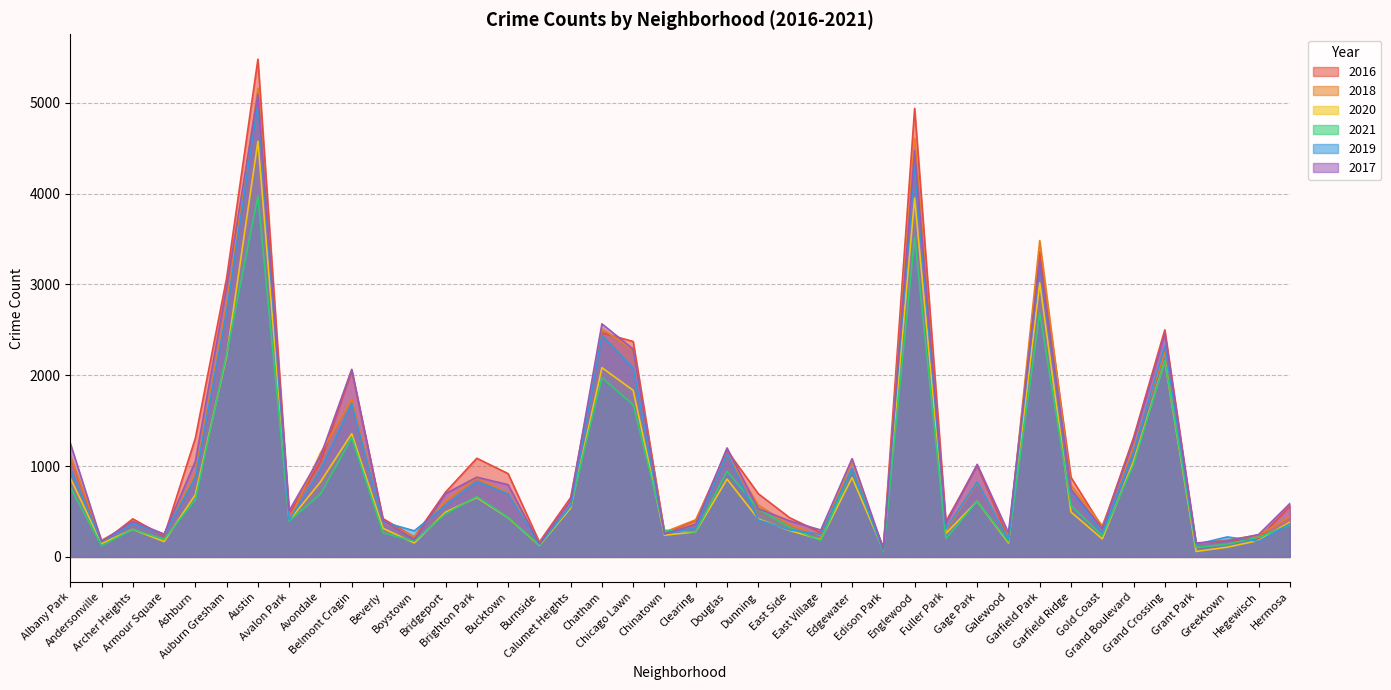

Reading left to right, extract all data points from this chart.

2017: 1252	171	391	251	1053	2973	5095	509	1107	2066	404	188	697	878	795	145	620	2566	2288	253	360	1200	531	397	296	1082	87	4472	365	1019	265	3257	742	311	1281	2456	154	176	246	588
2019: 968	166	368	249	872	2700	5008	405	957	1687	385	287	568	828	694	142	561	2441	2076	253	322	1140	407	298	248	972	76	4310	309	825	189	3226	728	261	1153	2328	138	220	171	365
2021: 767	123	303	193	629	2237	3971	395	692	1312	265	173	474	664	435	130	559	1973	1675	293	274	944	530	325	180	970	62	3519	200	613	170	2687	565	233	1014	2161	104	140	217	350
2020: 870	147	303	169	686	2213	4578	400	826	1357	315	153	493	654	431	126	538	2084	1834	239	276	857	418	291	191	873	75	3952	259	613	154	3018	494	198	1052	2158	60	107	181	382
2018: 1117	183	374	248	924	2787	5162	401	1142	1736	386	224	616	869	704	160	554	2513	2281	273	409	1131	571	354	230	1064	75	4607	289	816	201	3483	789	342	1205	2250	141	185	240	442
2016: 1110	151	419	227	1308	3071	5481	475	1046	2053	421	219	713	1086	917	164	653	2468	2372	262	401	1173	696	432	267	965	103	4939	389	1008	205	3361	876	323	1313	2500	146	180	204	559